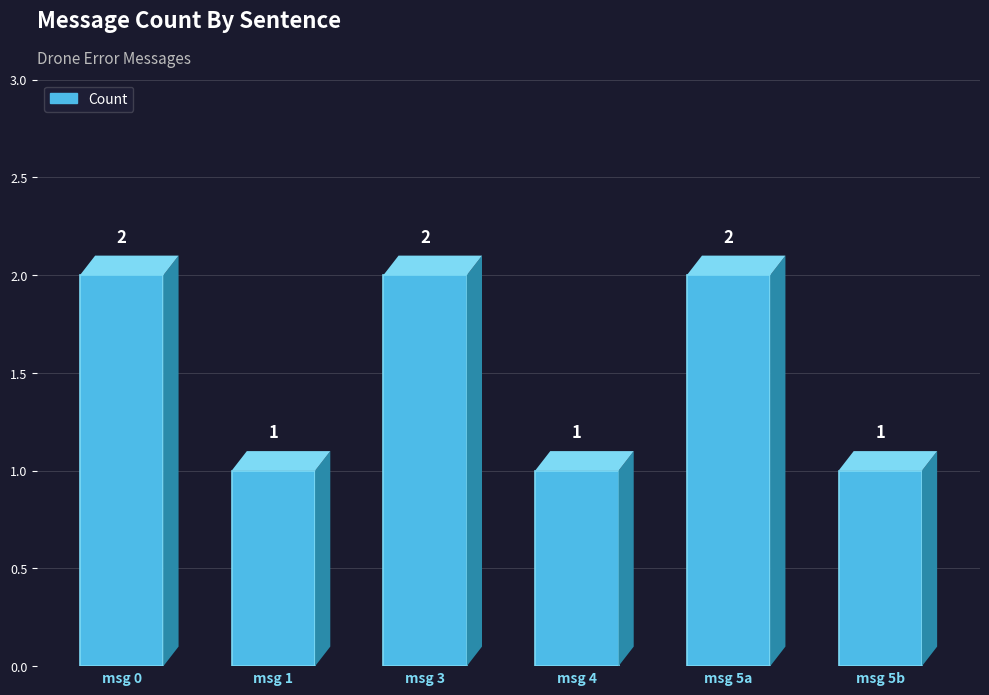

True or false: the data shows 1 at msg 5b.

True